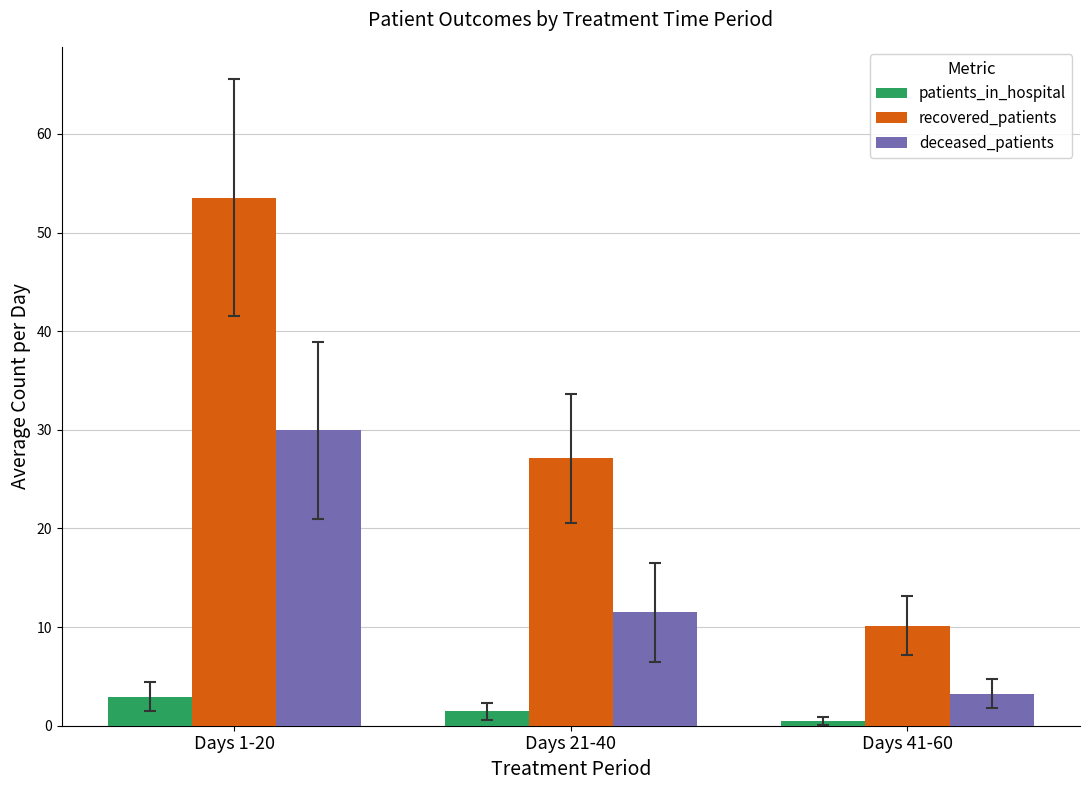

What position from the left is Days 21-40?

2